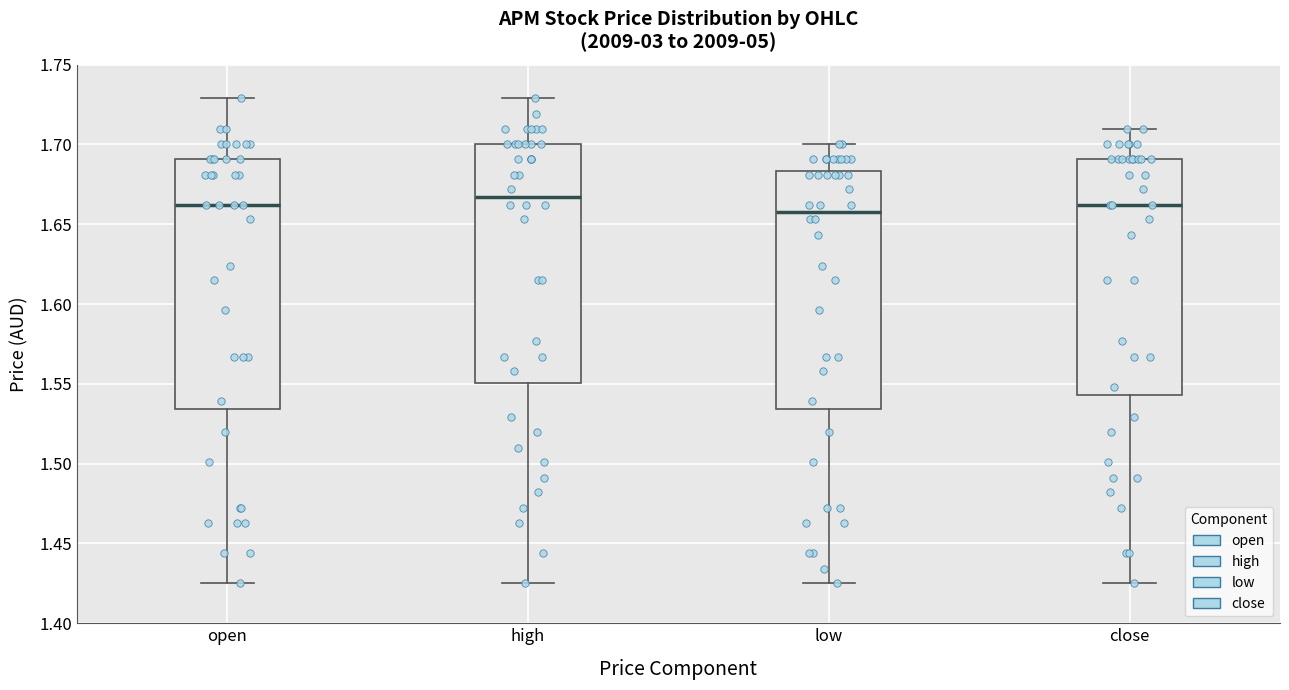

Comparing the boxes themselves (not the whiskers), which one is the tallest?

open